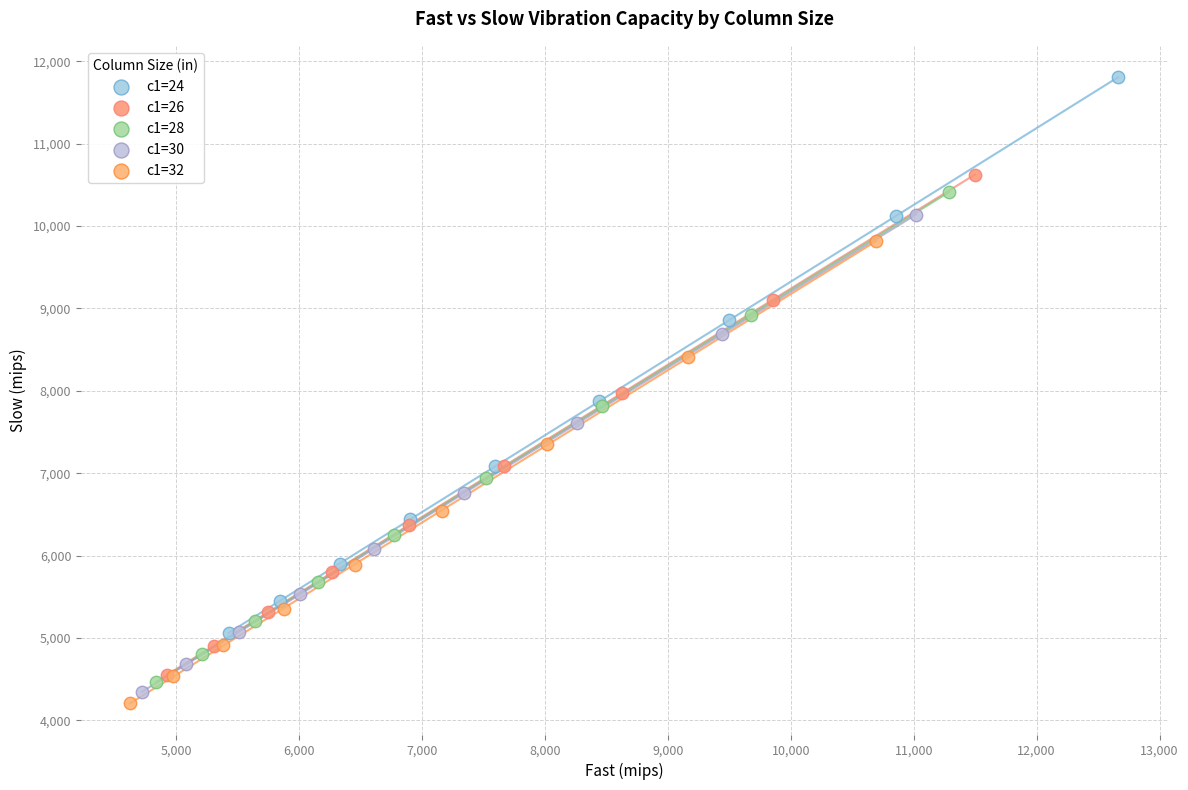

What are all the series names shown in the legend?

c1=24, c1=26, c1=28, c1=30, c1=32